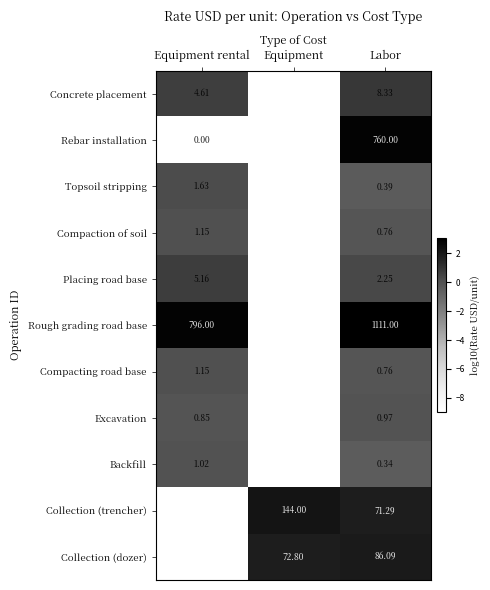

What is the spread (max minus min) of values at Labor?

1110.7